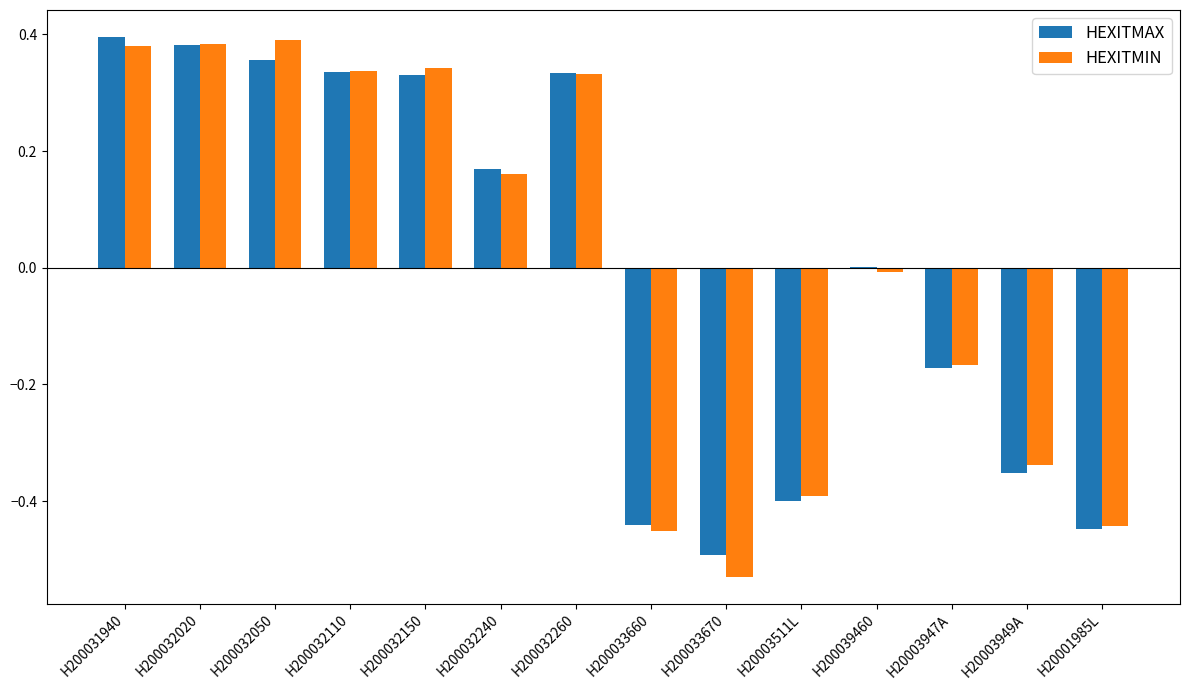

How many positive values does the HEXITMIN series have?

7